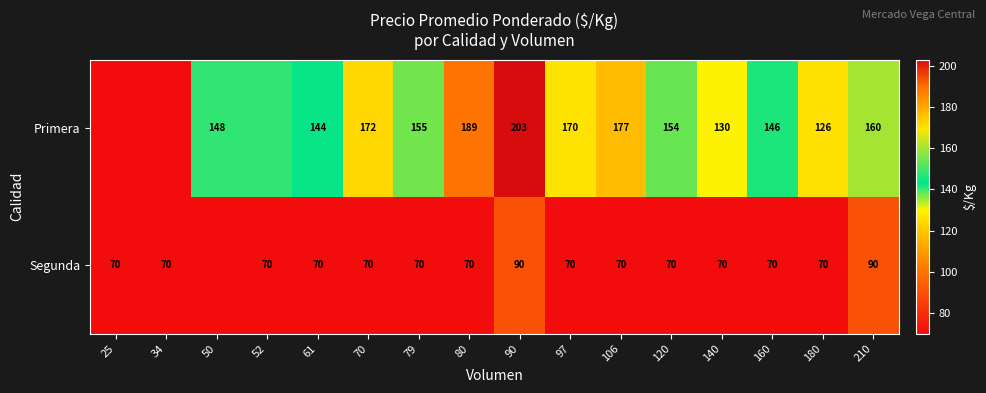

What is the sum of the Primera values at 79 and 50?

303